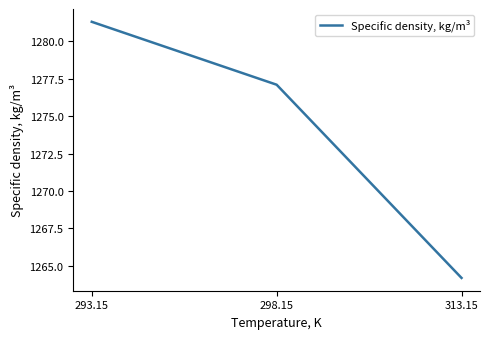

Rank the categories by value from highest to lowest.

293.15, 298.15, 313.15